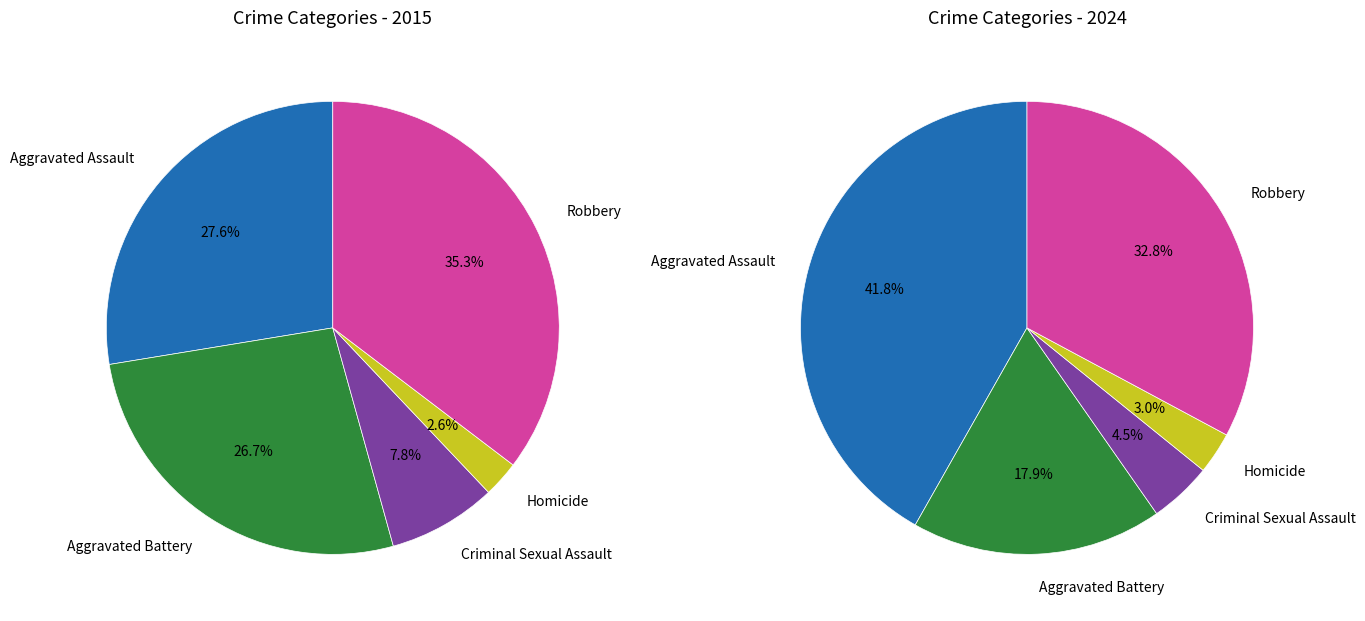

Is it true that Robbery is 25% of the pie?

False